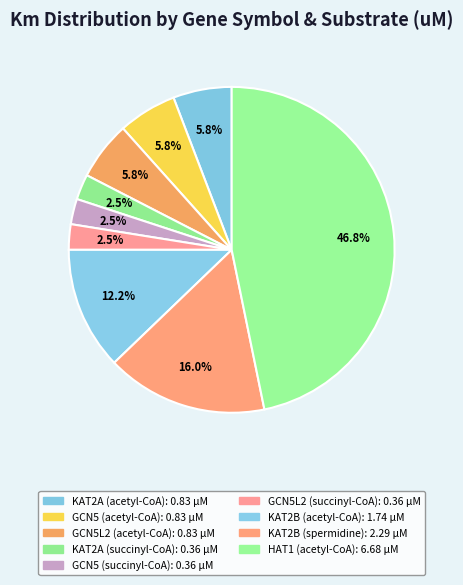

Count the number of slices in the pie.

9